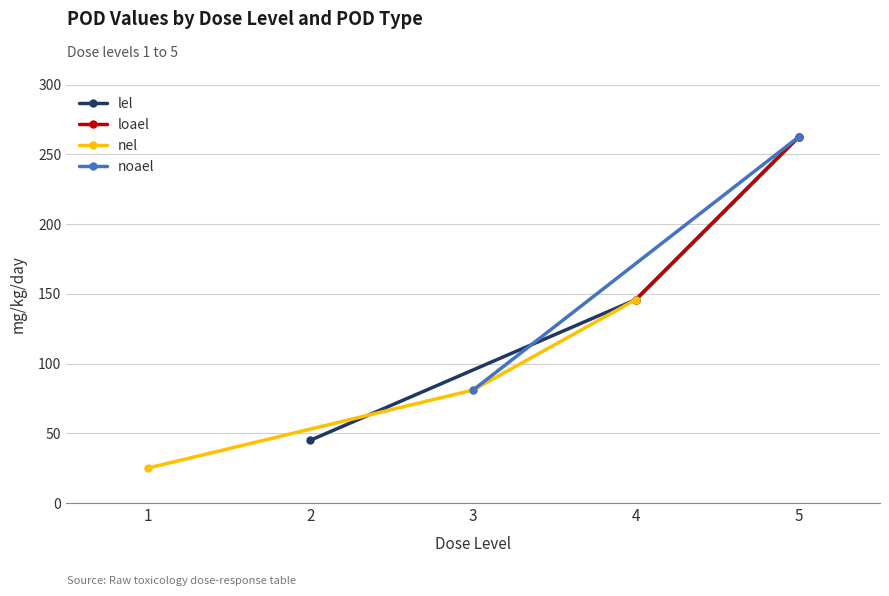

The value of lel at 2 is 45.0. True or false?

True